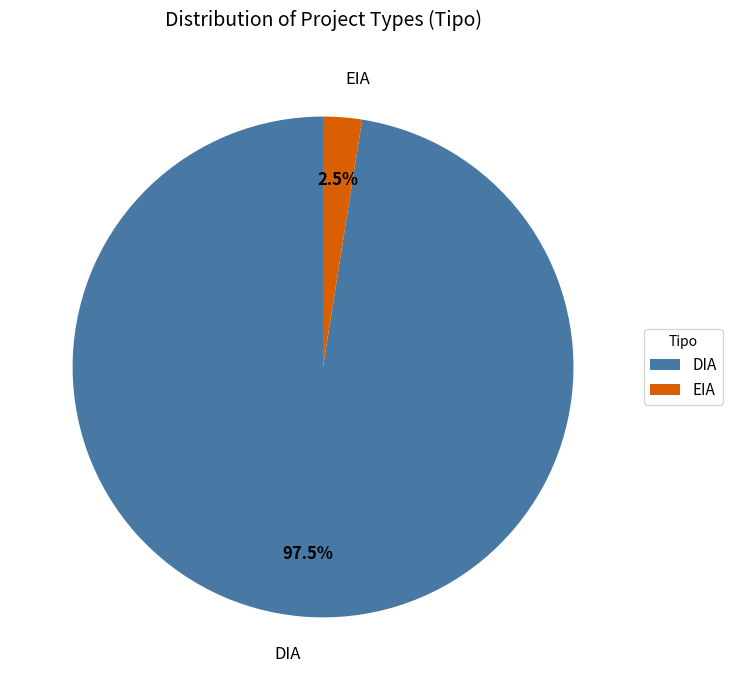

Rank the categories by value from highest to lowest.

DIA, EIA